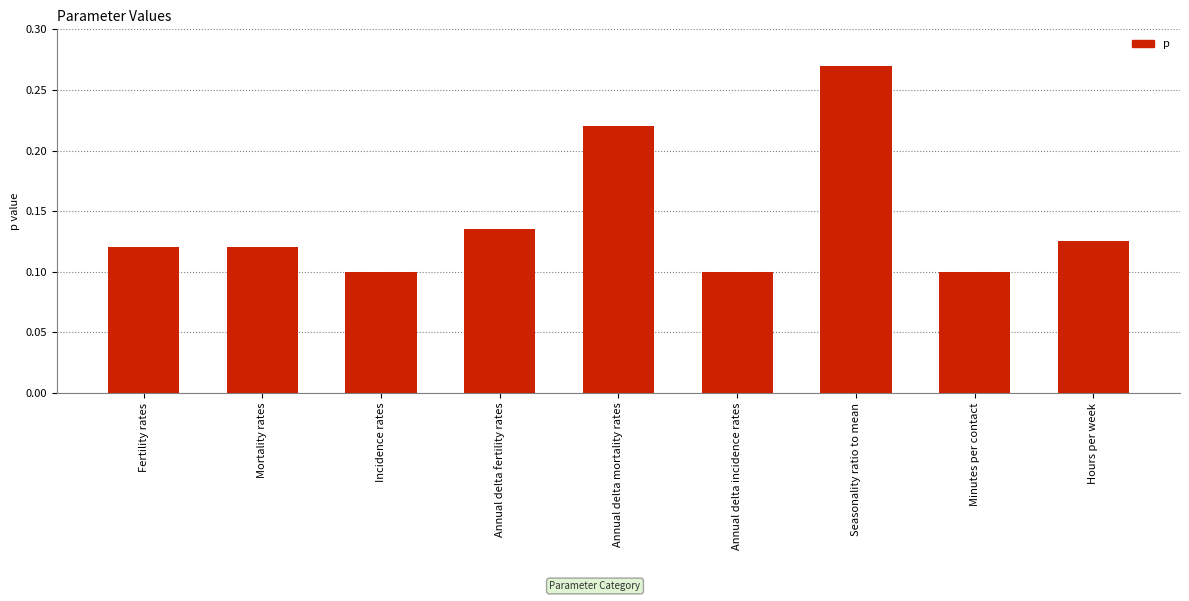

How many bars are there in total?

9